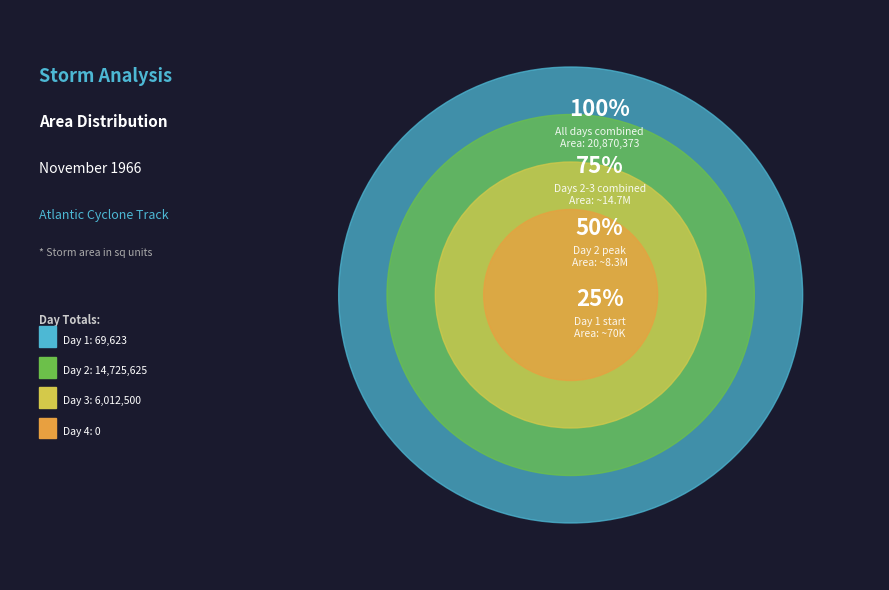

Which category has the biggest portion of the pie?

2